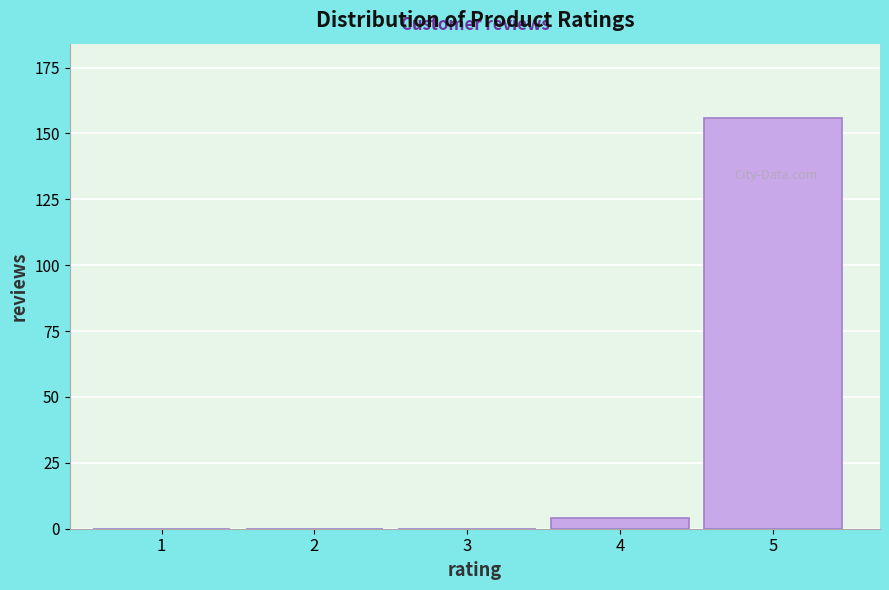

Reading left to right, what are all the values shown in this chart?

1=0	2=0	3=0	4=4	5=156